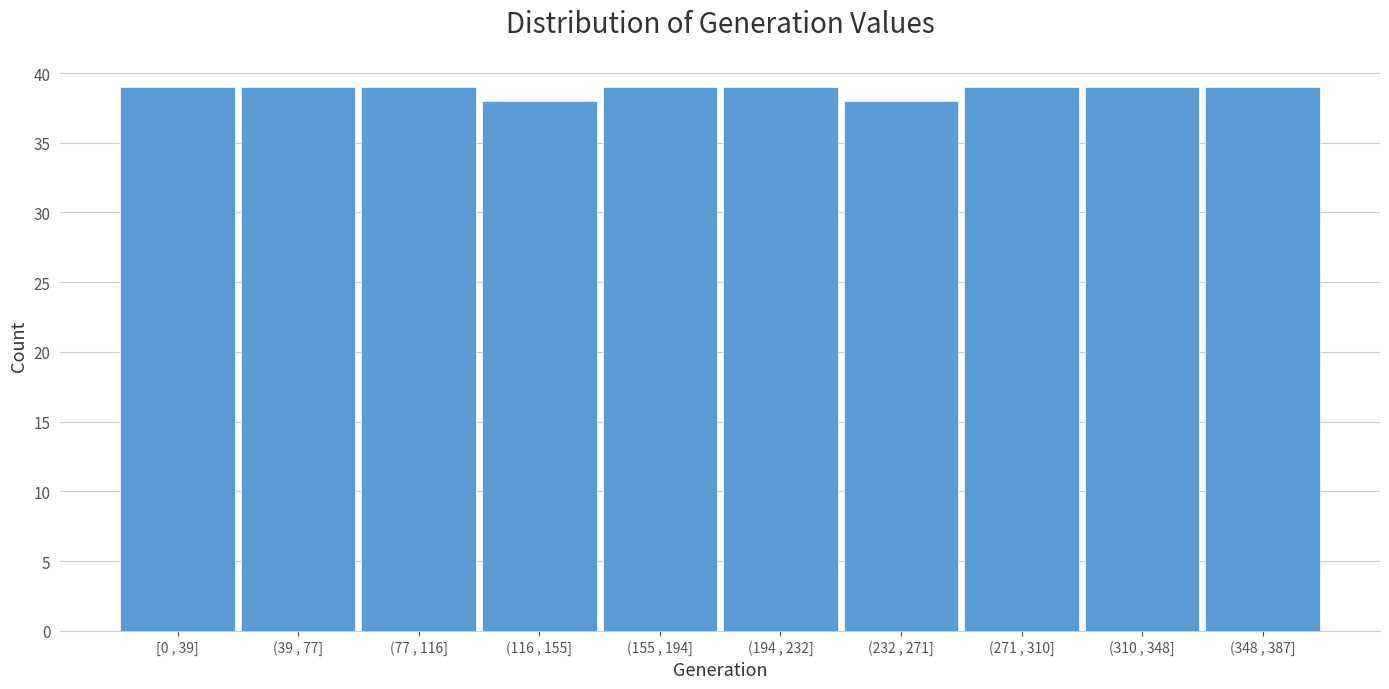

Reading left to right, transcribe all the data shown in this chart.

[0 , 39]=39	(39 , 77]=39	(77 , 116]=39	(116 , 155]=38	(155 , 194]=39	(194 , 232]=39	(232 , 271]=38	(271 , 310]=39	(310 , 348]=39	(348 , 387]=39